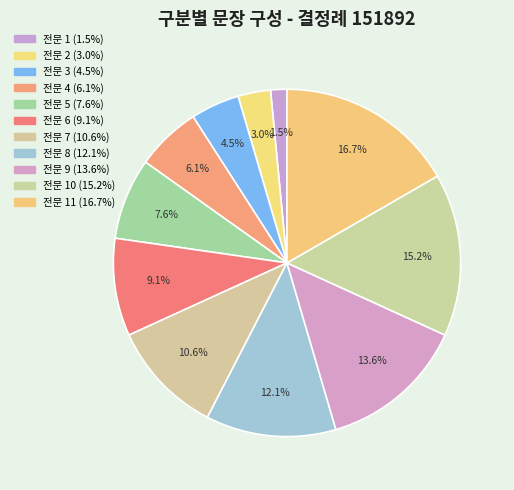

How many segments does this pie chart have?

11